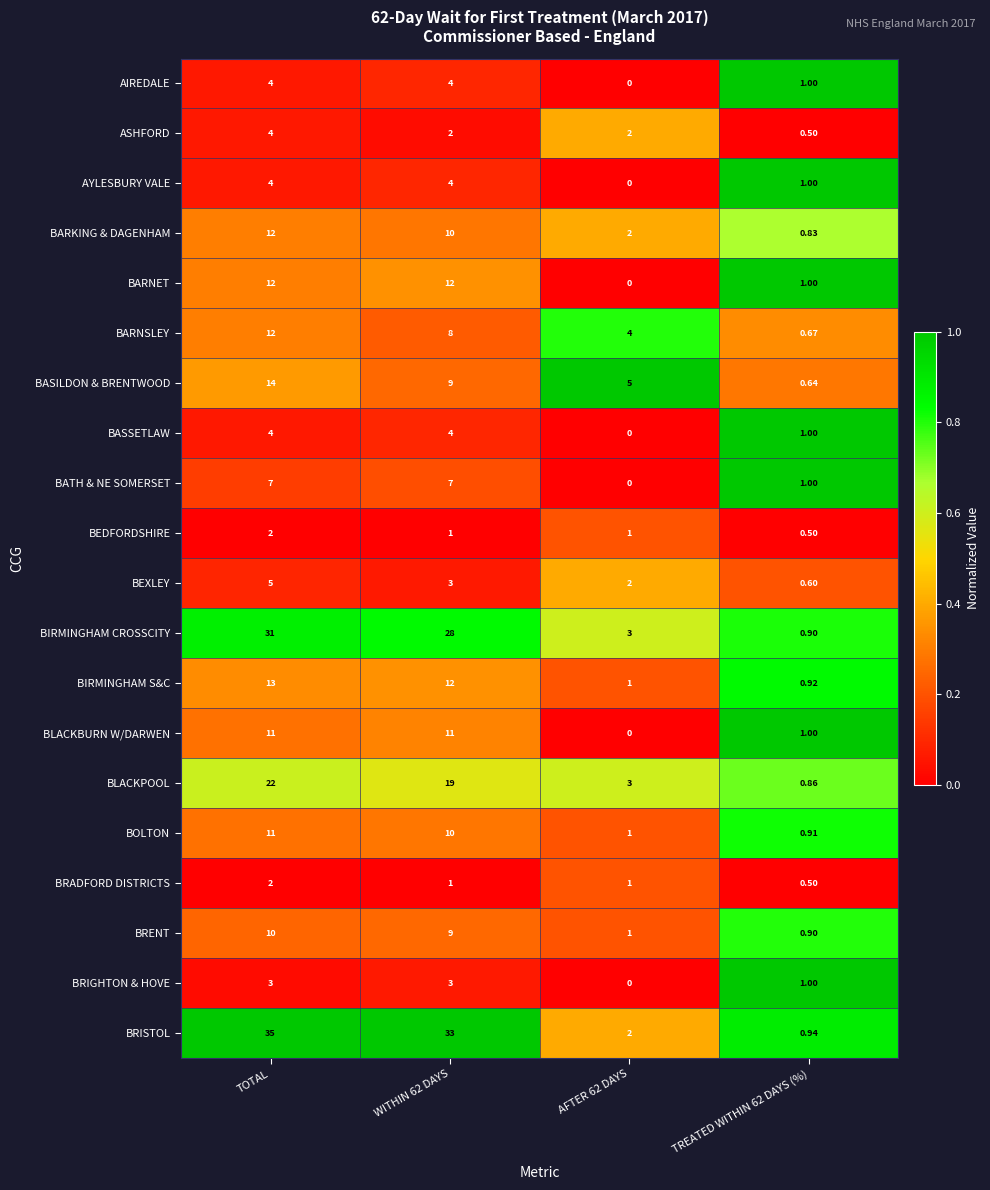

Where does the BARNSLEY series first go above 8?

TOTAL